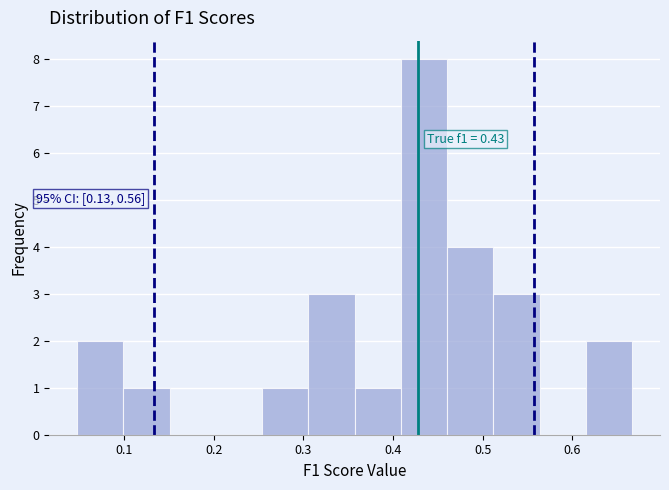

Which range on the x-axis has the tallest bar?

0.41 to 0.46